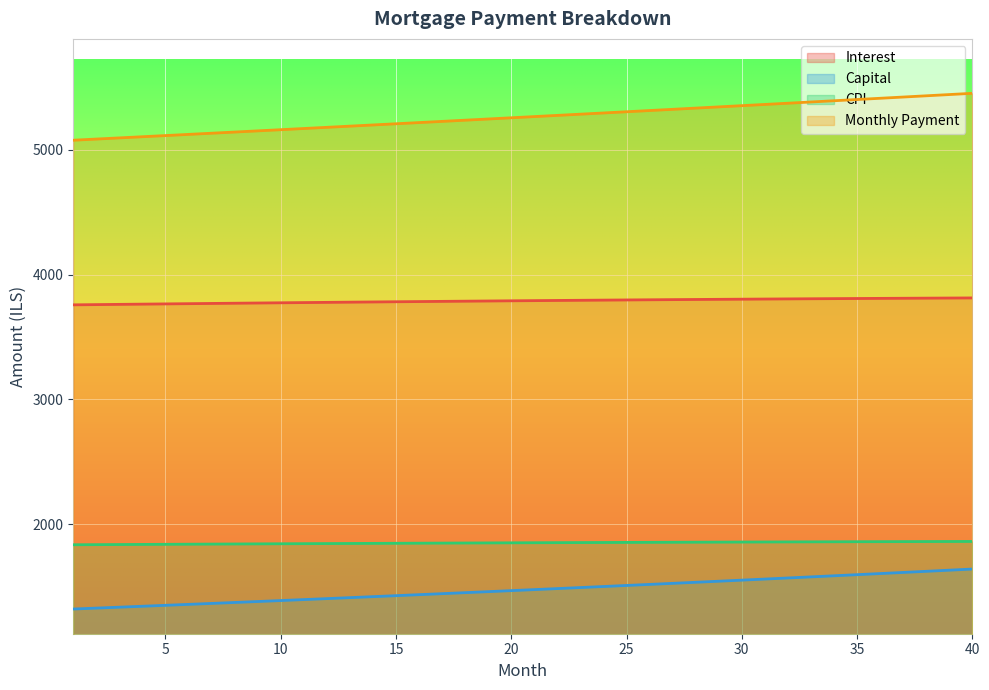

At which category is the sum across all series the highest?

40